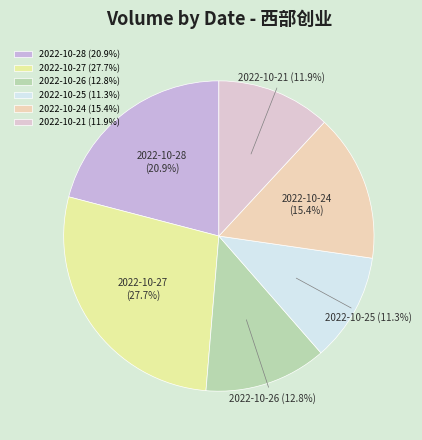

Rank the categories by value from lowest to highest.

2022-10-25, 2022-10-21, 2022-10-26, 2022-10-24, 2022-10-28, 2022-10-27